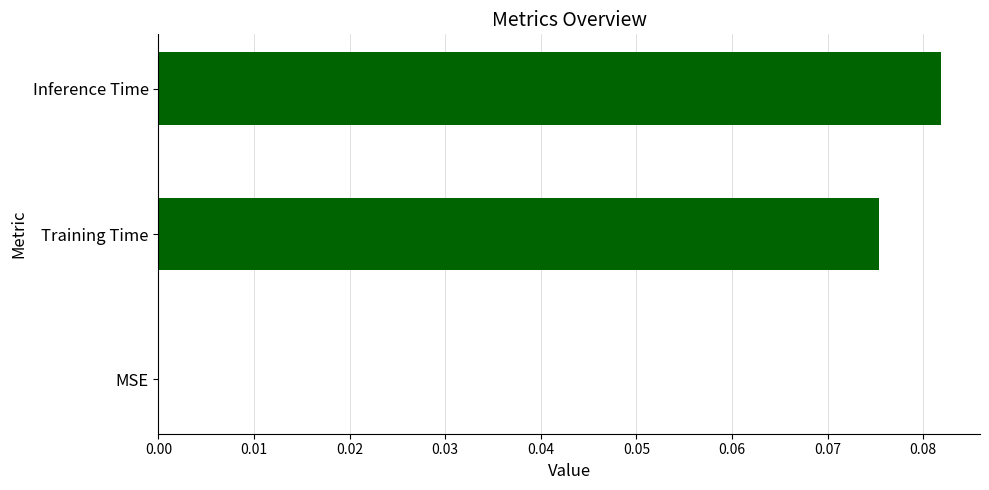

How many categories are shown in the chart?

3